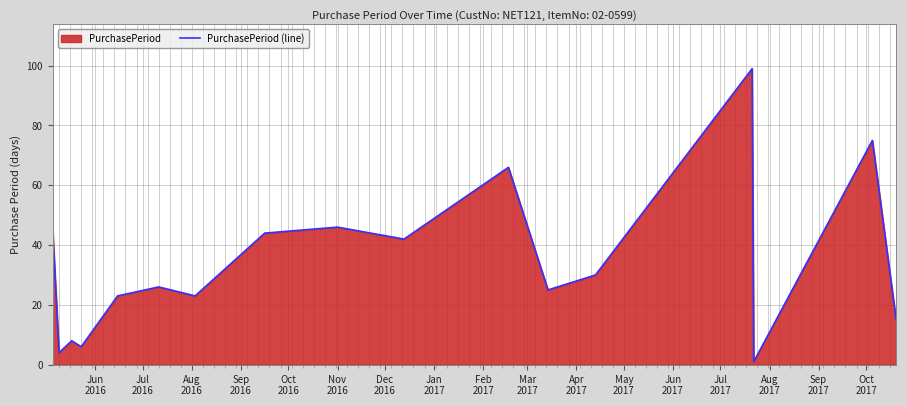

What is the maximum value shown in the chart?

99